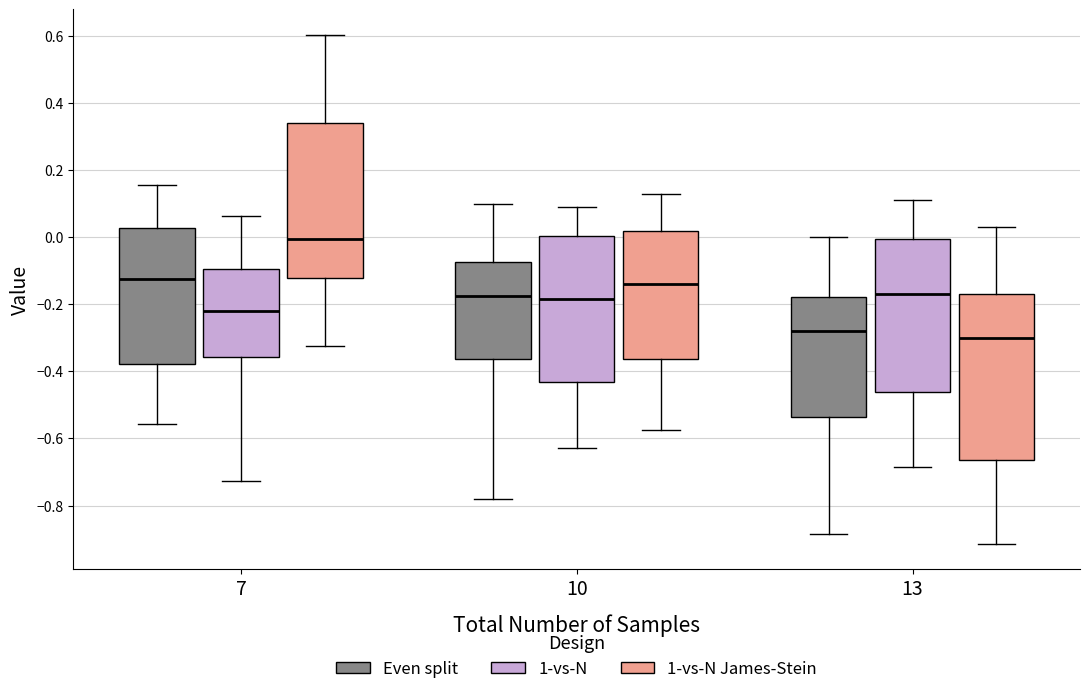

Which box is the tallest, from its lower edge to its upper edge?

13 (1-vs-N James-Stein)